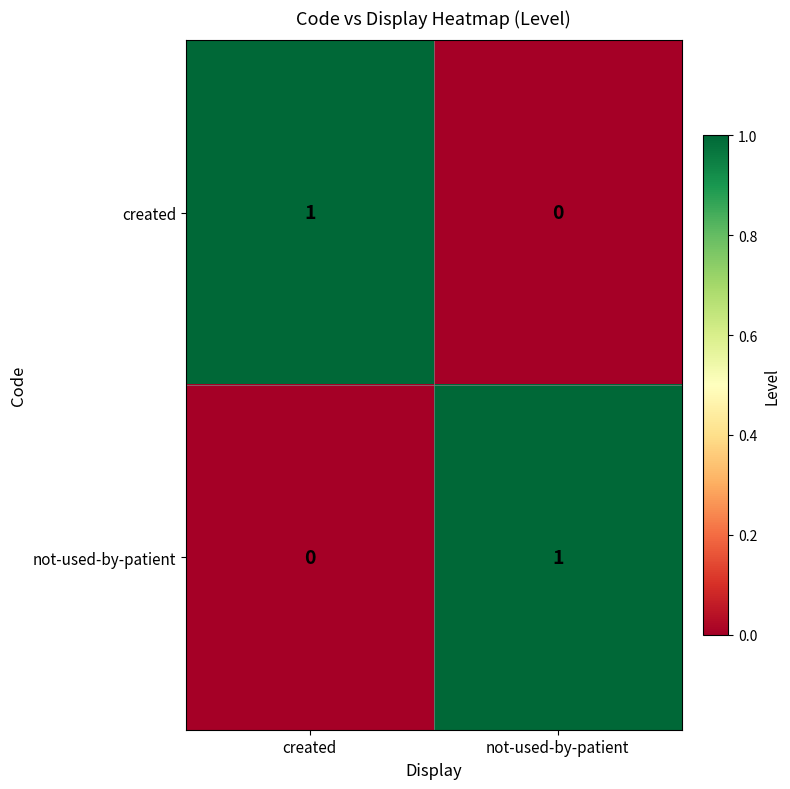

The value of created at created is 0. True or false?

False